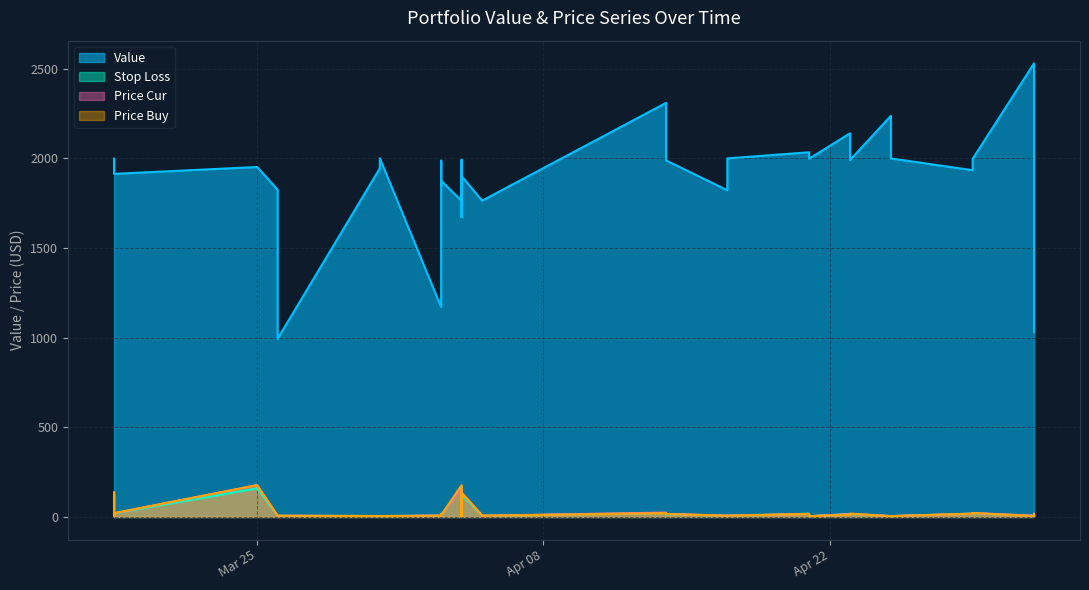

Which category has the highest value in the price_cur series?

Mar 25